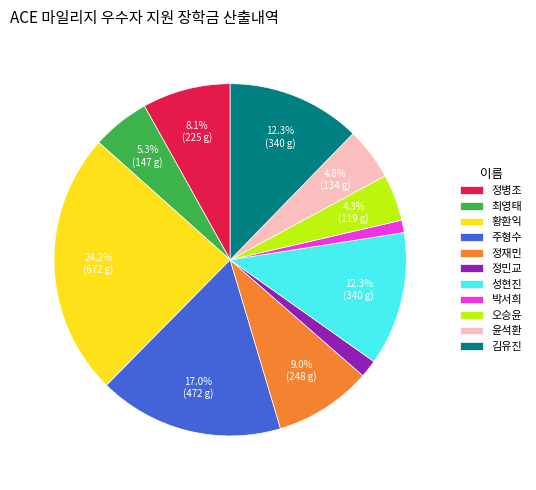

Is it true that 정재민 is 18% of the pie?

False